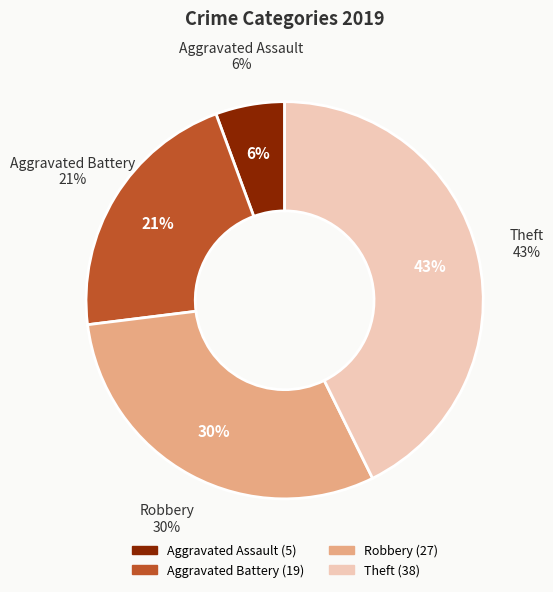

What percentage is the Robbery slice, to the nearest percent?

30%